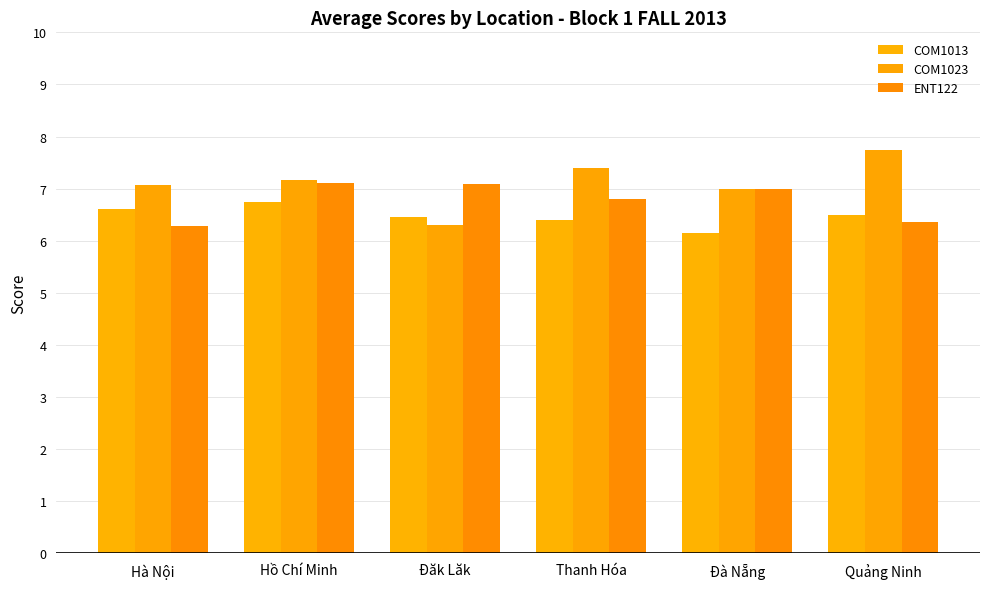

What is the sum of the ENT122 values at Hà Nội and Quảng Ninh?

12.6